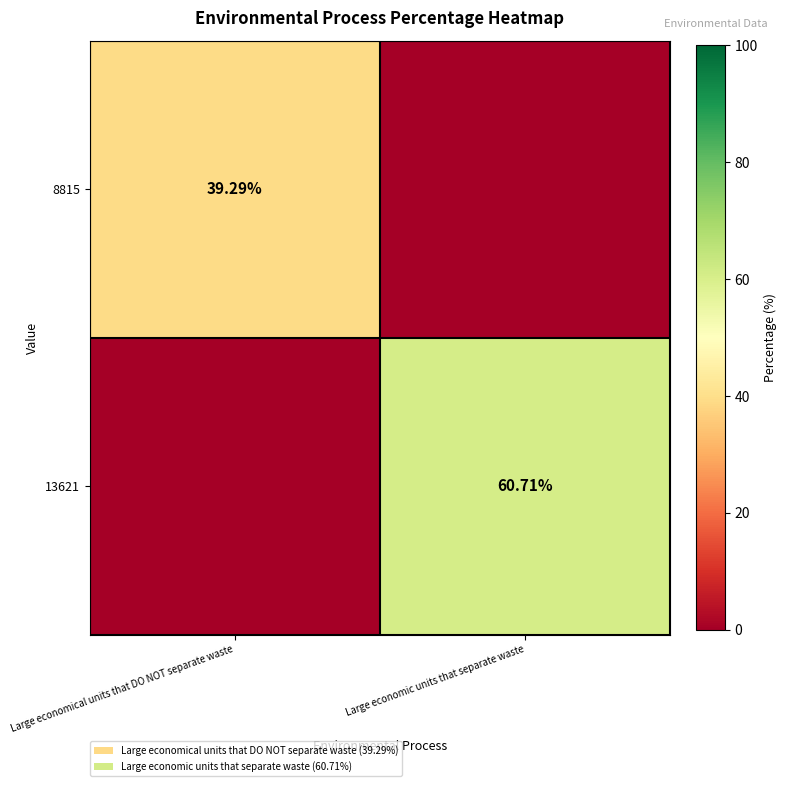

What is the difference between the 13621 values at Large economic units that separate waste and Large economical units that DO NOT separate waste?

60.7